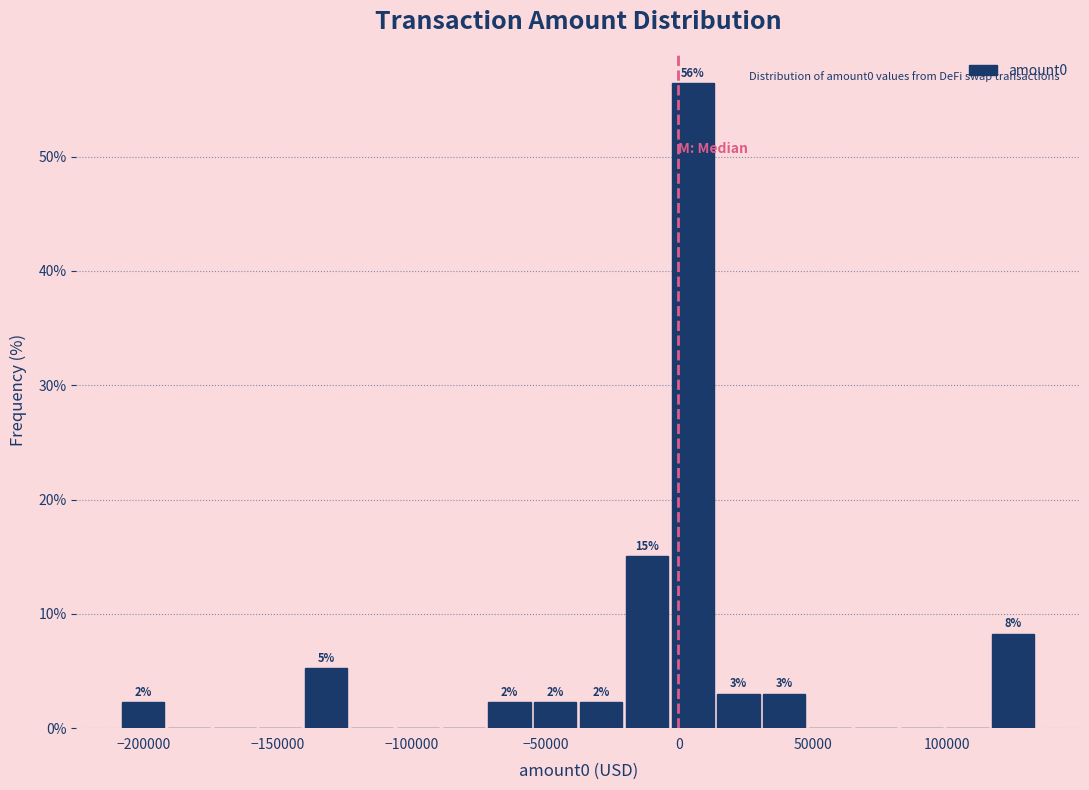

Read against the x-axis, roughly where is the centre of the tallest bar?

5000